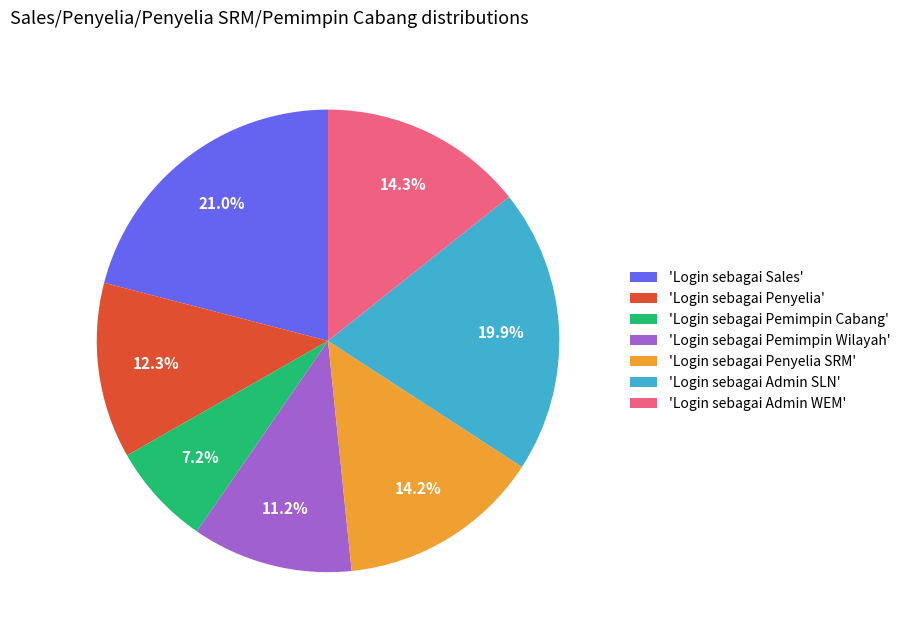

How many segments does this pie chart have?

7